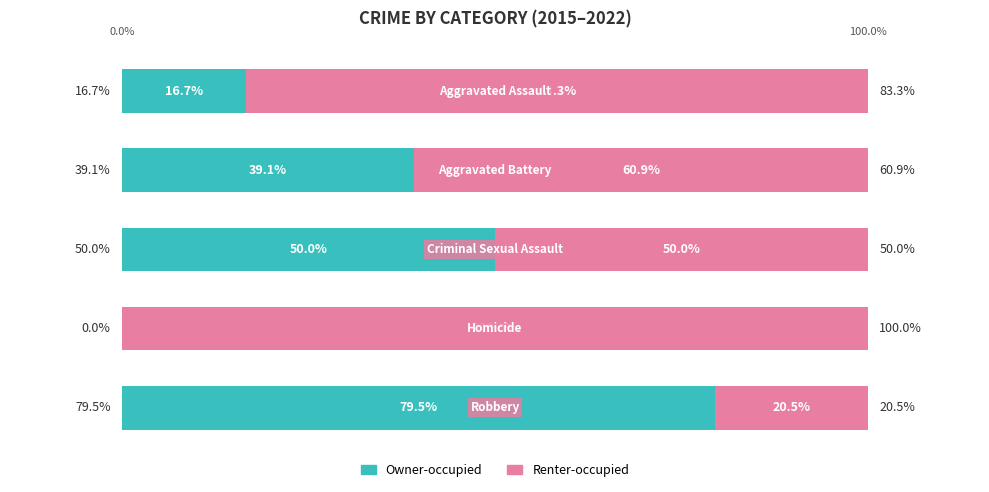

What are all the series names shown in the legend?

Owner-occupied, Renter-occupied